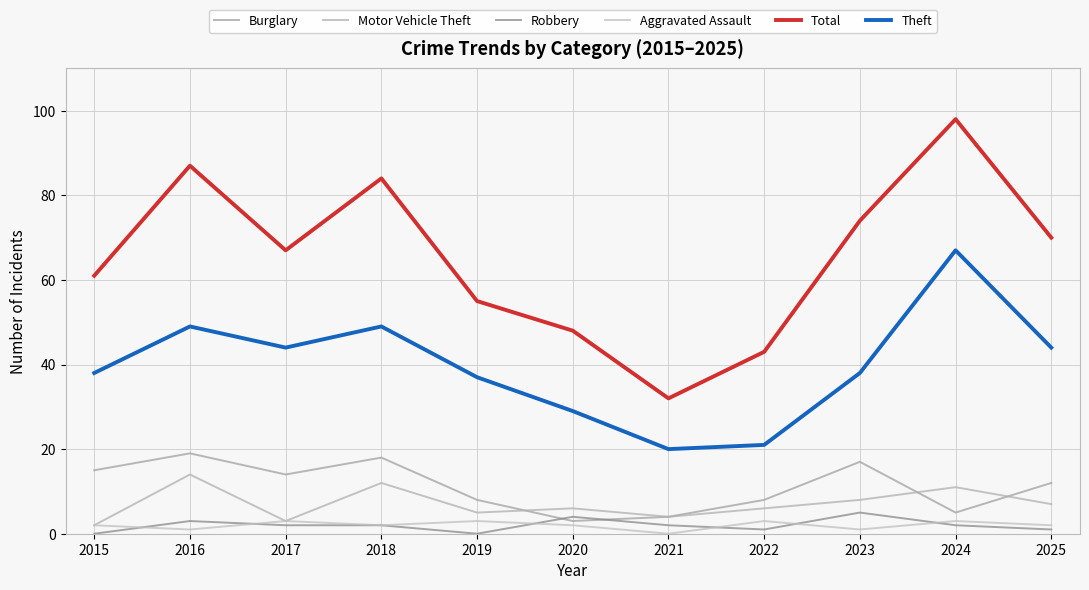

The value of Theft at 2024 is 14. True or false?

False